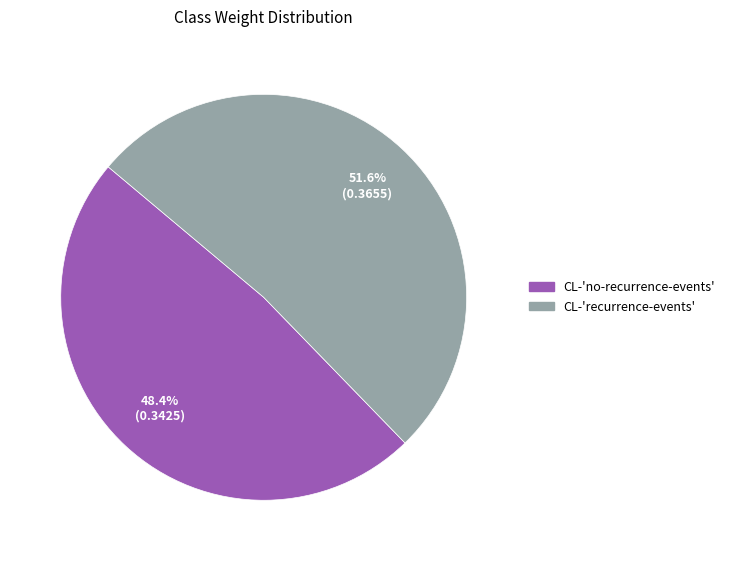

What is the largest slice in the pie chart?

CL-'recurrence-events'